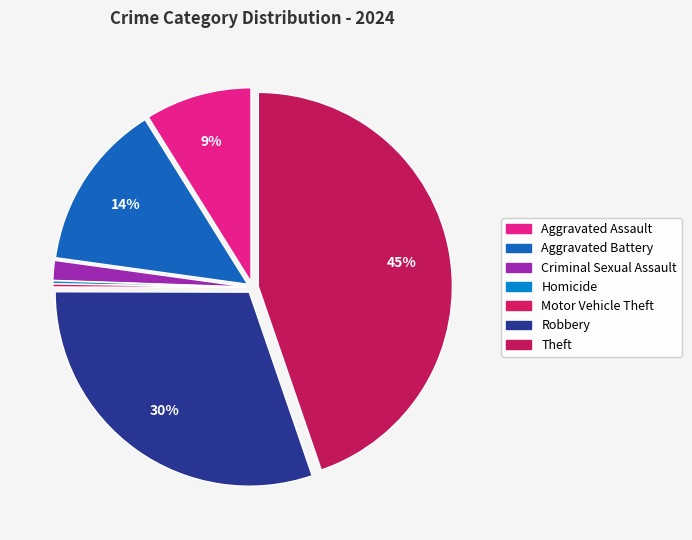

To the nearest percent, what is the average slice percentage?

14%